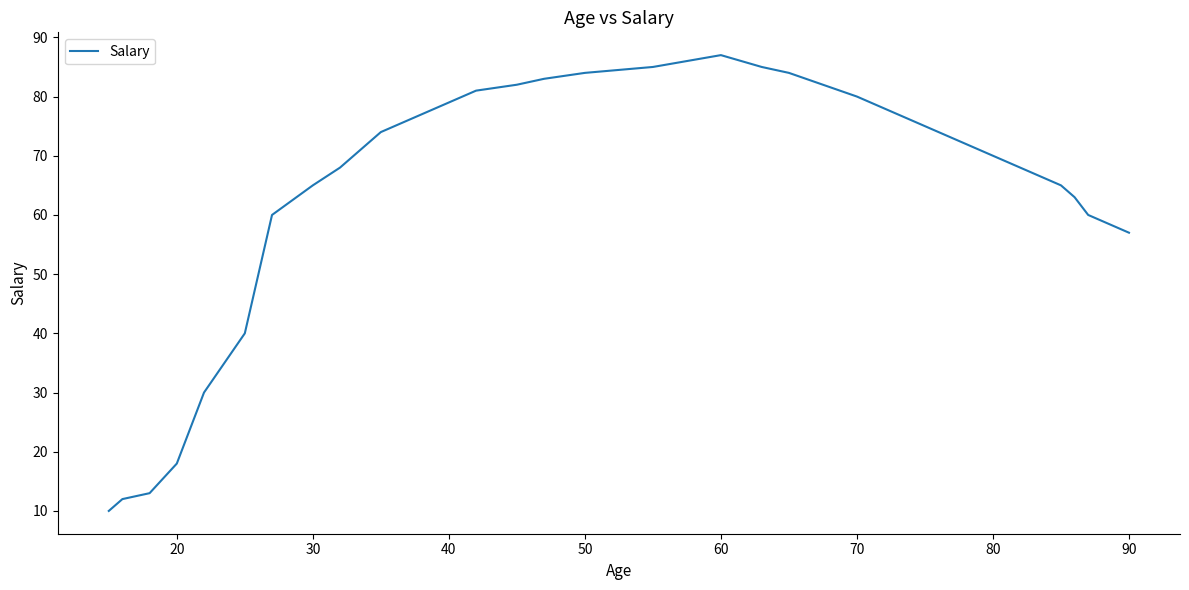

What is the minimum value shown in the chart?

10